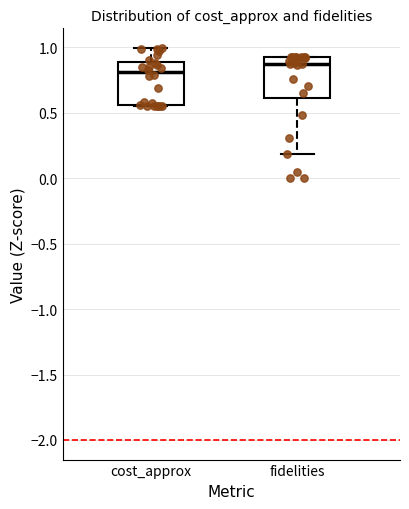

Reading left to right, read every box against the y-axis: the position of its median line, the range the box covers, and the ends of its whiskers. The values are not printed on the chart, so give them approximately, as read against the axis.

cost_approx: median 0.80, box 0.55 to 0.90, whiskers 0.55 to 1.00
fidelities: median 0.90 (just below the box's upper edge), box 0.60 to 0.90, whiskers 0.20 to 0.90